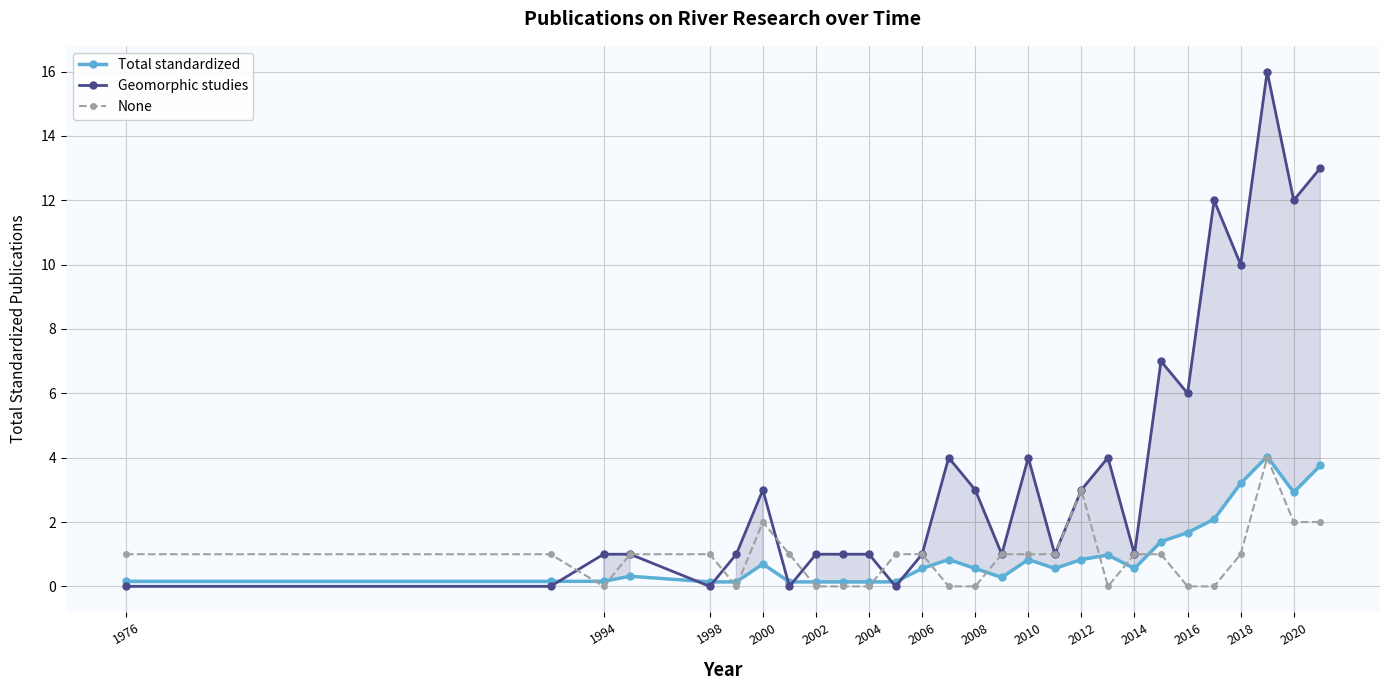

Which category has the lowest value in the Geomorphic studies series?

1976